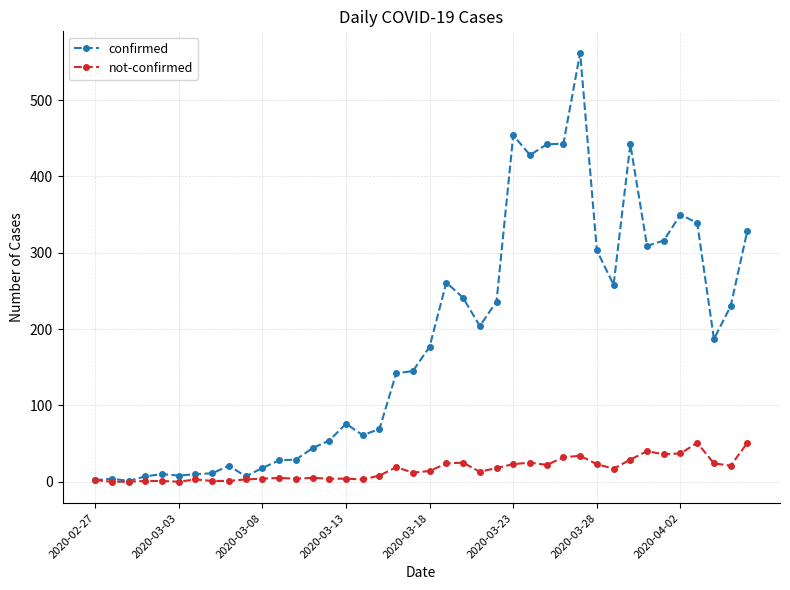

Which series has the widest spread of values?

confirmed